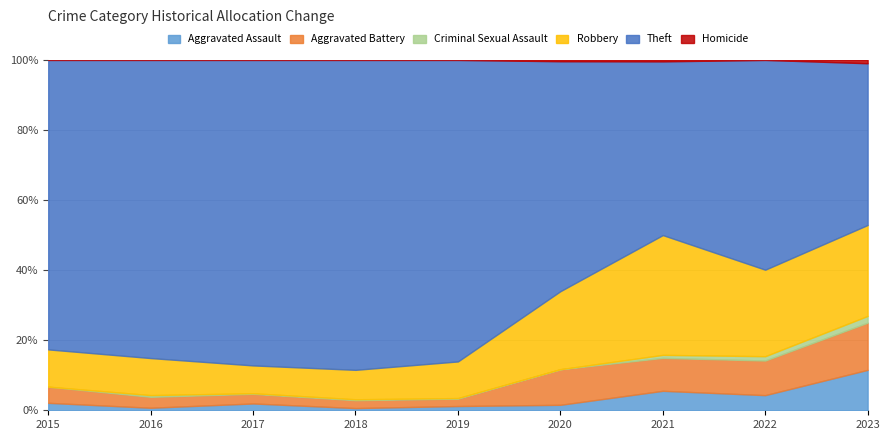

What are all the series names shown in the legend?

Aggravated Assault, Aggravated Battery, Criminal Sexual Assault, Robbery, Theft, Homicide